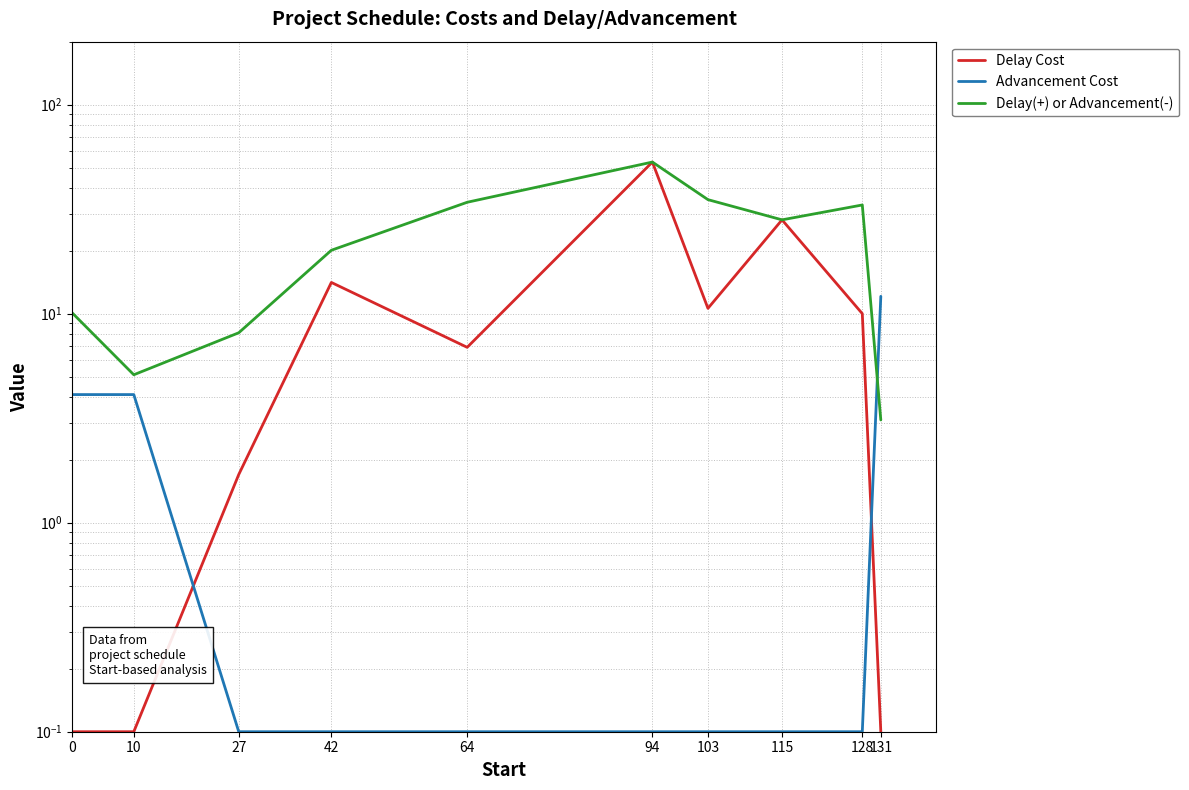

What are all the series names shown in the legend?

Delay Cost, Advancement Cost, Delay(+) or Advancement(-)